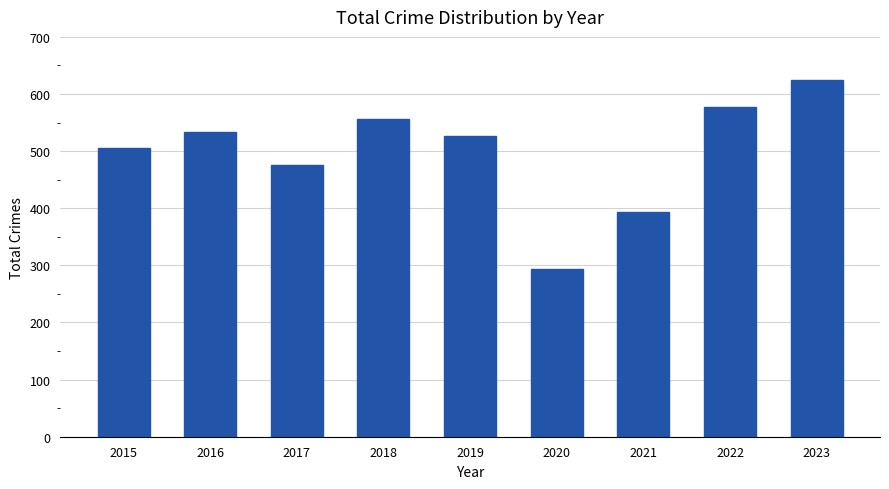

Reading left to right, what are all the values shown in this chart?

2015=505	2016=533	2017=476	2018=556	2019=527	2020=294	2021=393	2022=578	2023=625